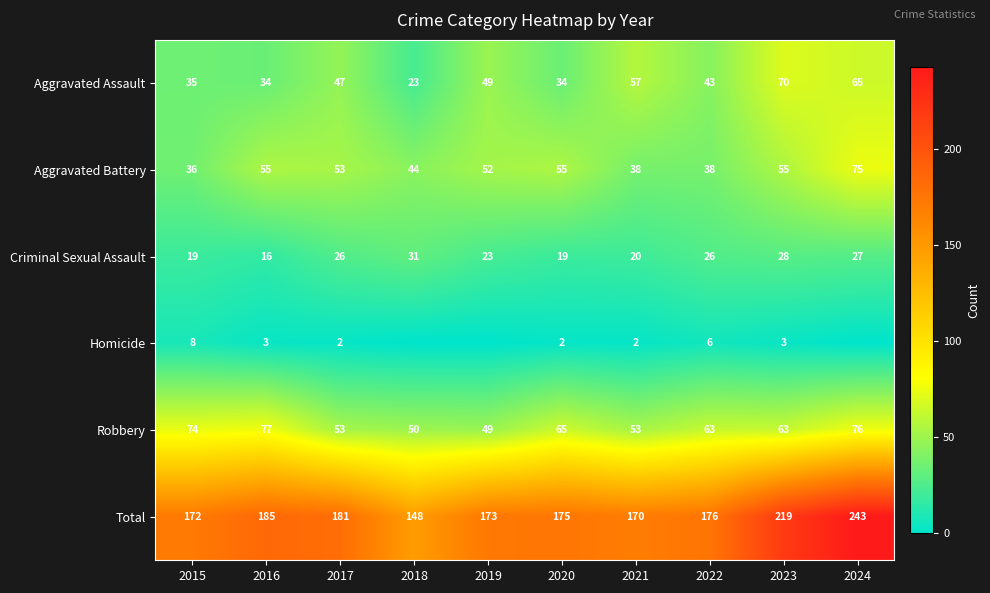

What is the difference between the highest and lowest values at 2022?

170